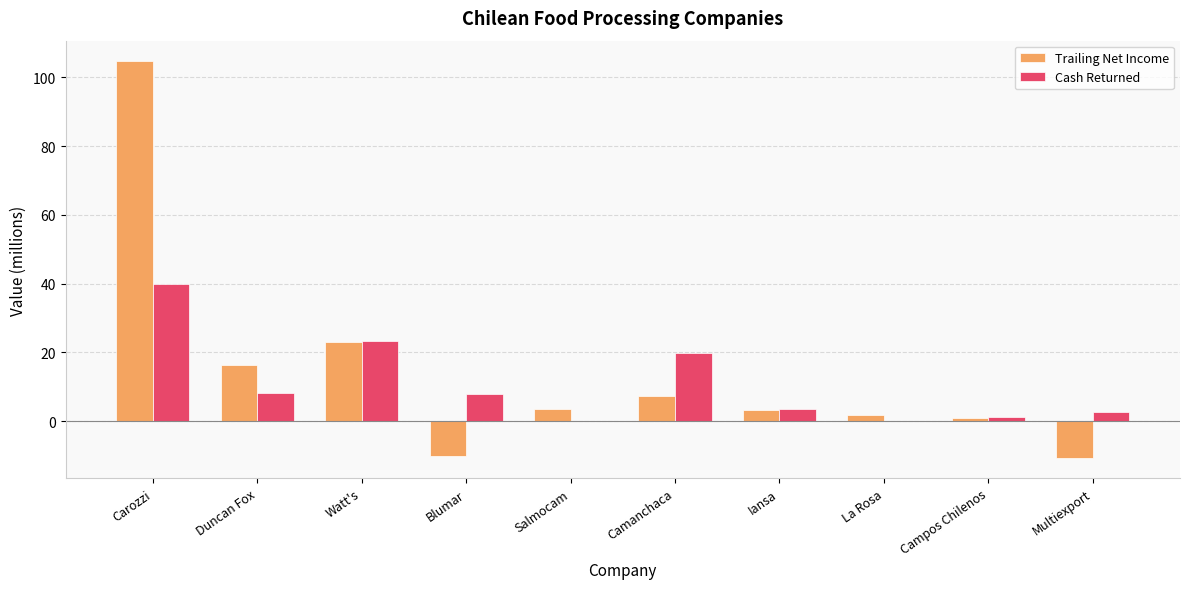

What is the sum of the Trailing Net Income values at Camanchaca and Carozzi?

112.3